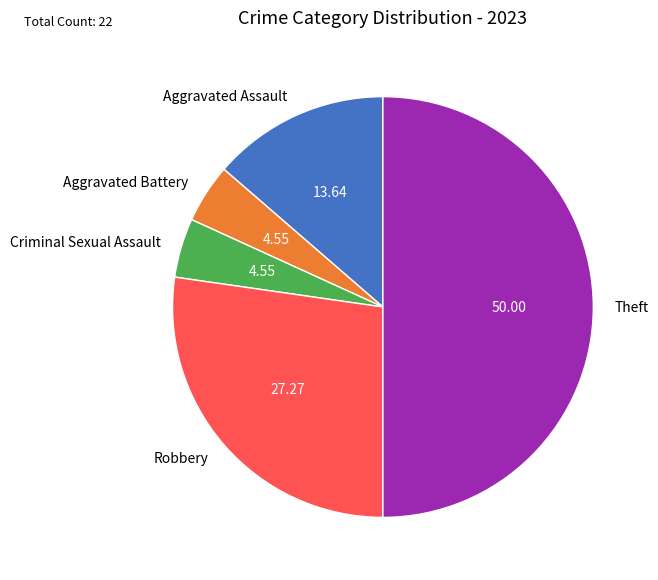

Approximately how many times larger is the value at Criminal Sexual Assault compared to Aggravated Battery?

1.0